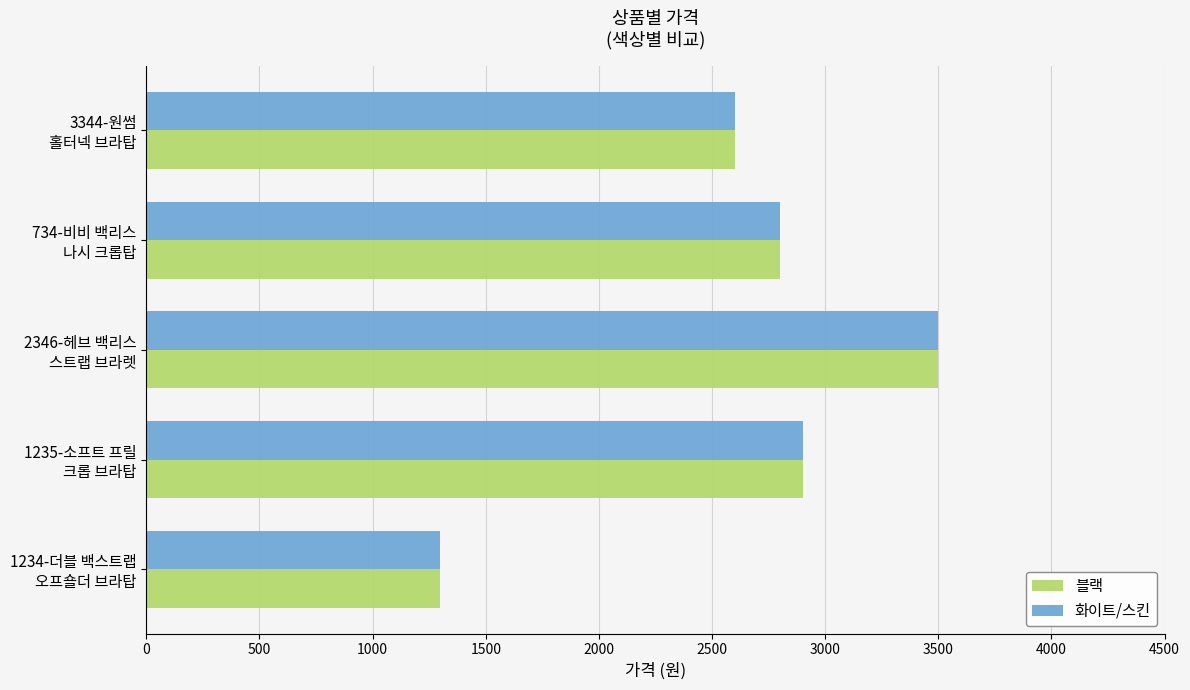

At which category does the chart reach its peak across all series?

2346-헤브 백리스
스트랩 브라렛